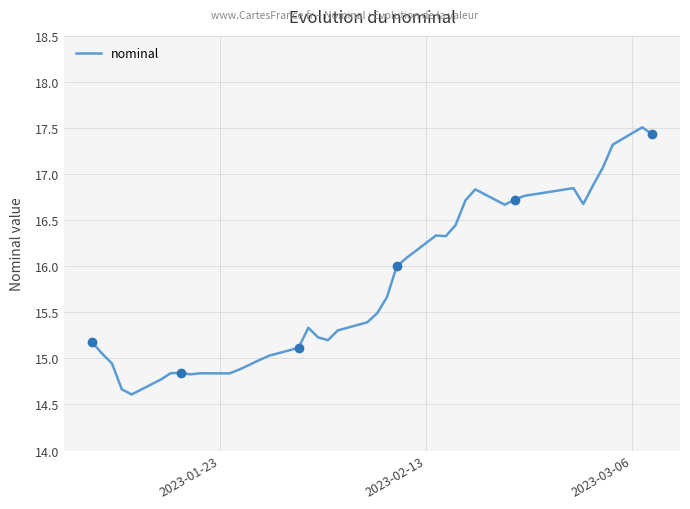

What is the lowest value of the nominal series?

14.6